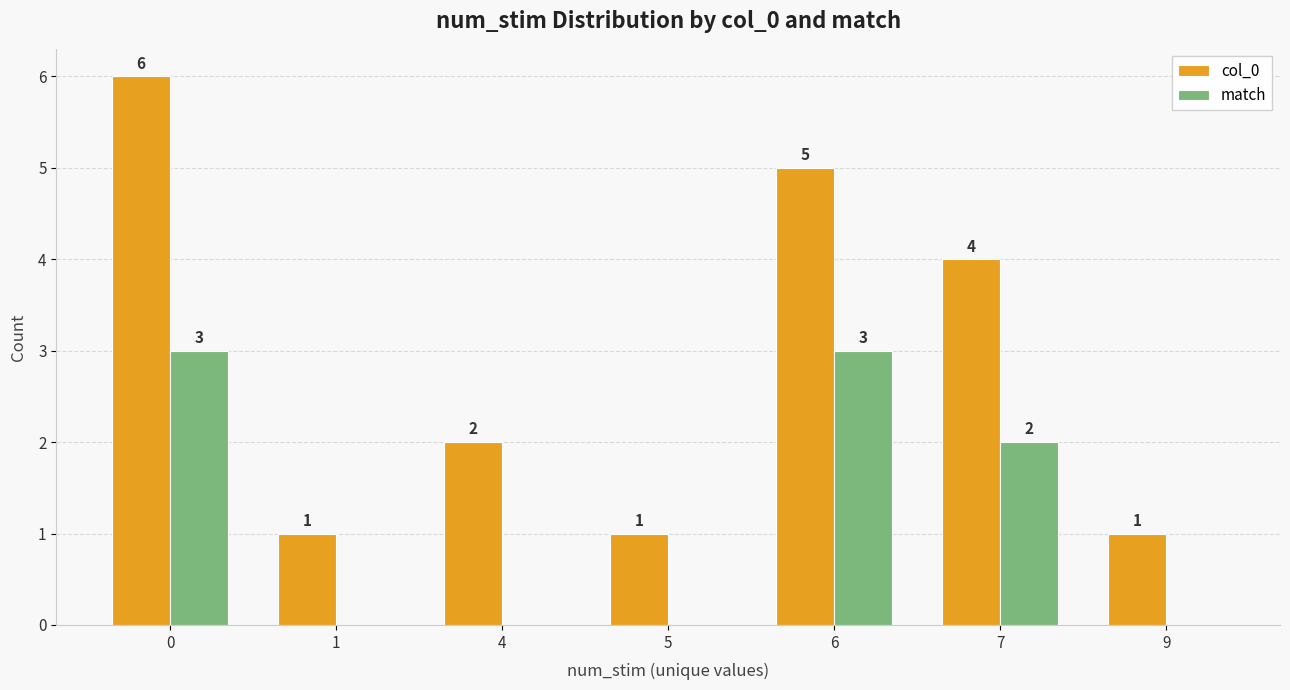

True or false: col_0 has a value of 1 at 1.

True